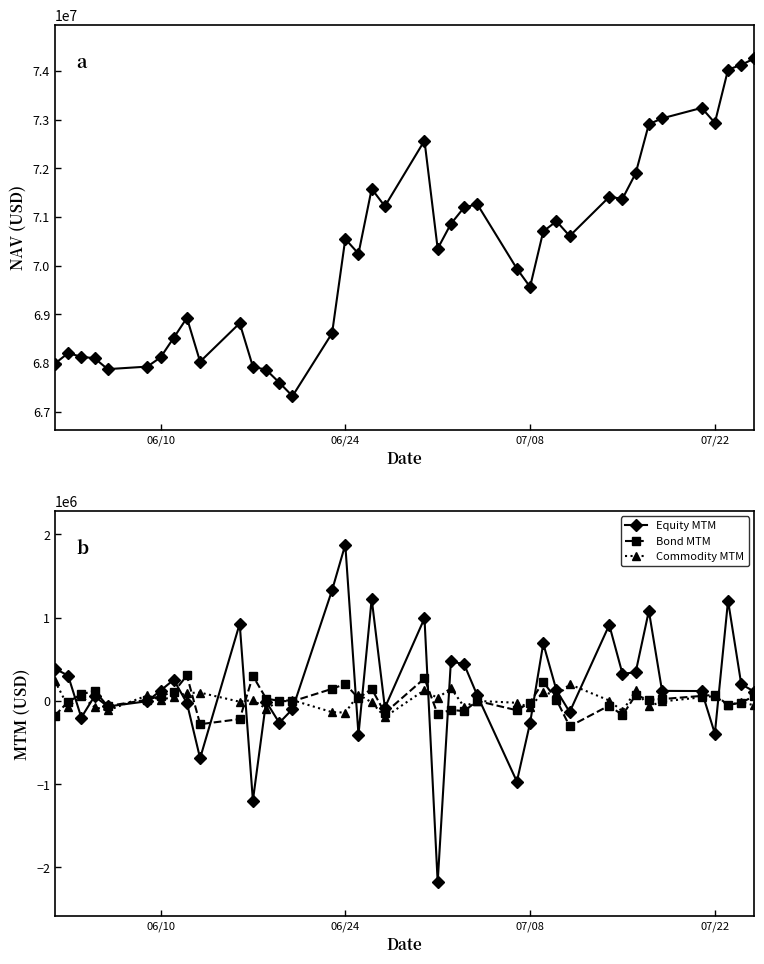

The value of Equity MTM at 06/24 is 1878088.0. True or false?

True